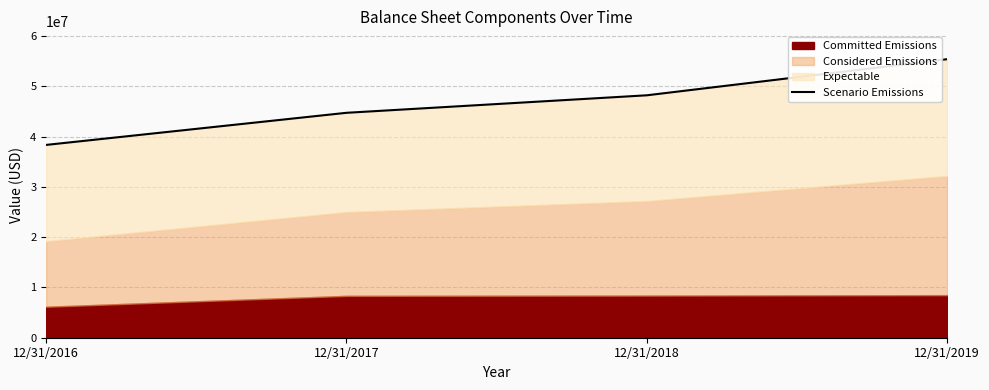

Where is the data nearest to the value 46863565?

12/31/2018